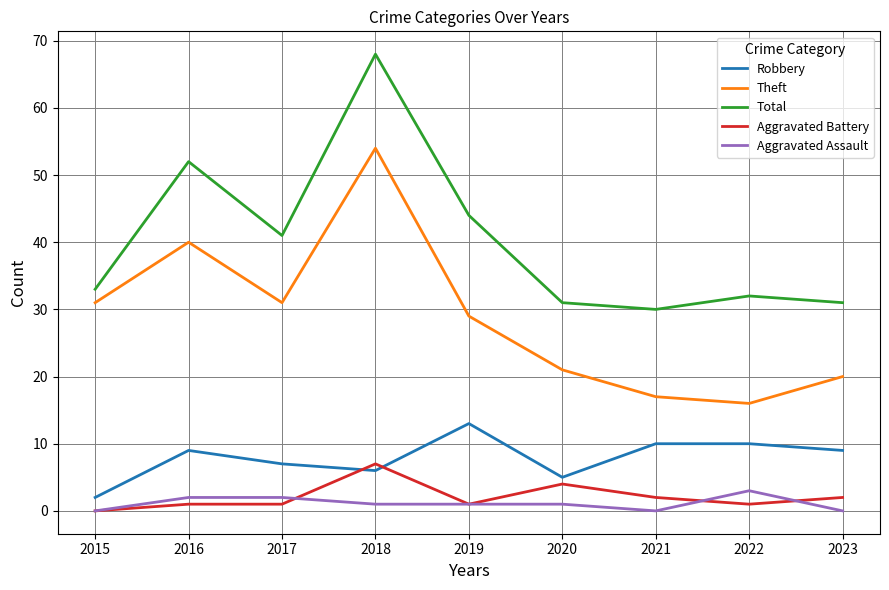

True or false: Total has more than 0 interior local peaks.

True